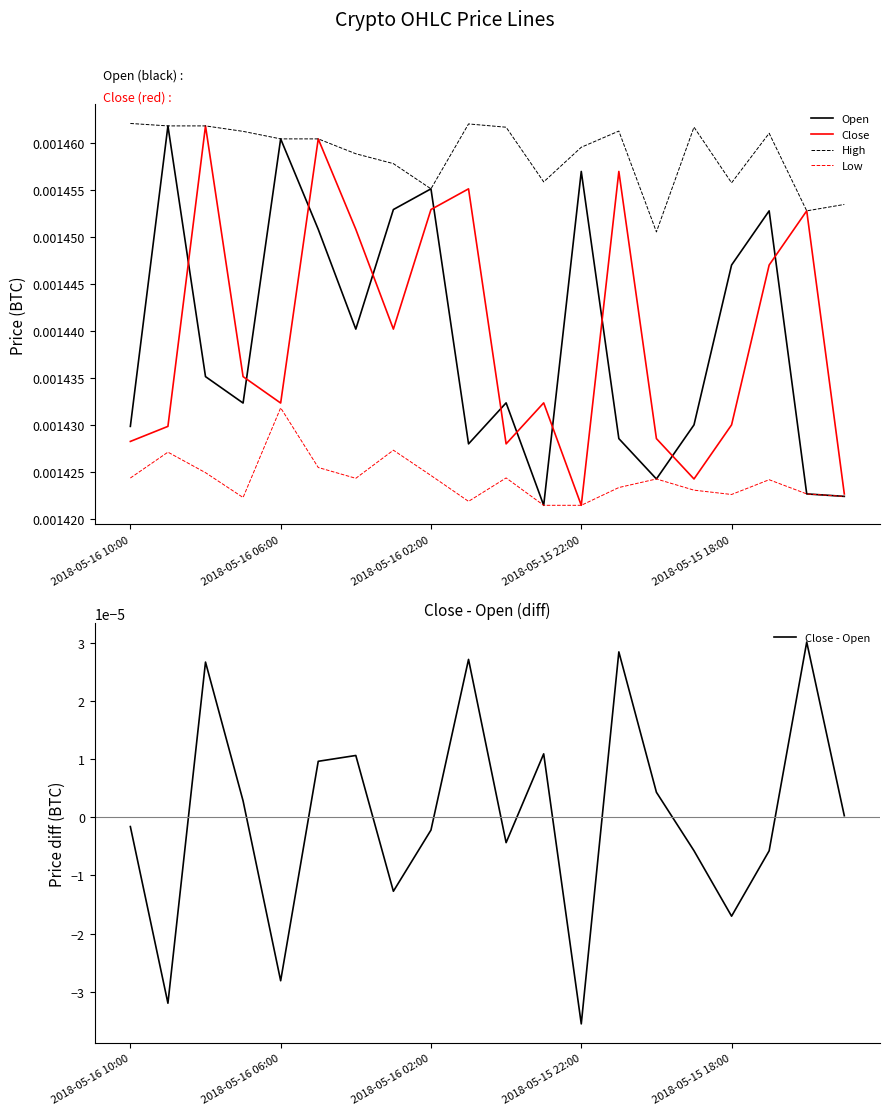

Count the Low values in the range 0 to 1.

20